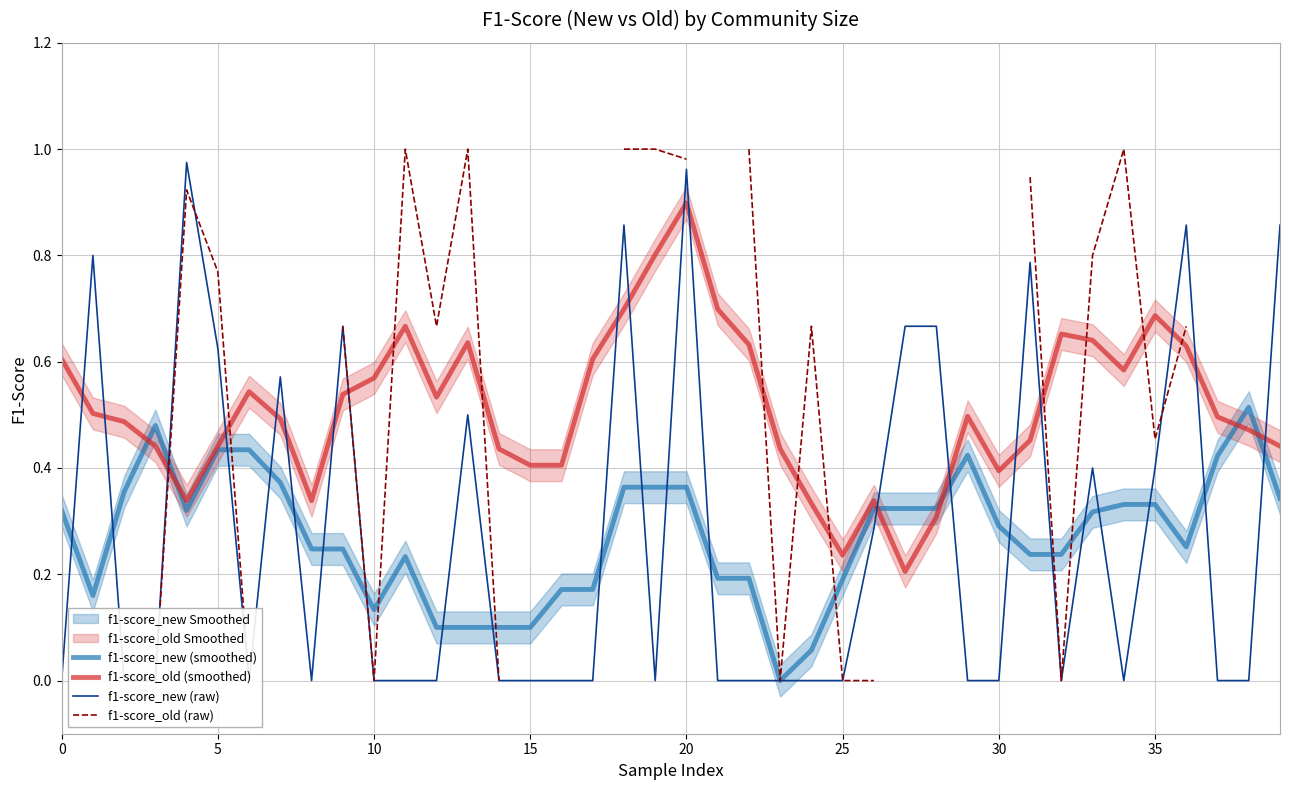

What is the label of the 19th point from the right?

21